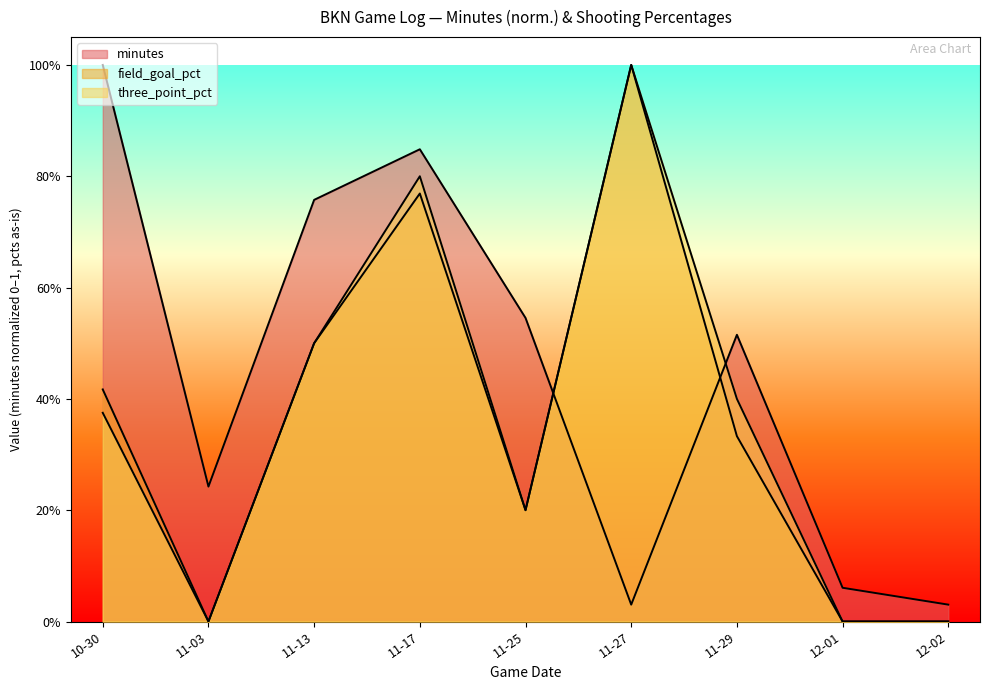

What is the spread (max minus min) of values at 11-03?

0.2